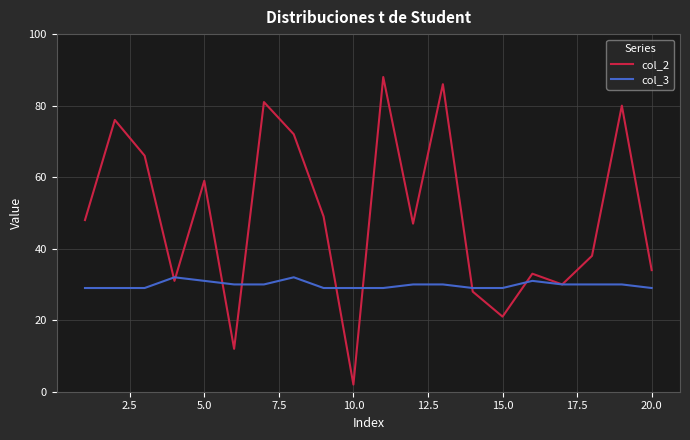

What is the maximum value shown in the chart?

88